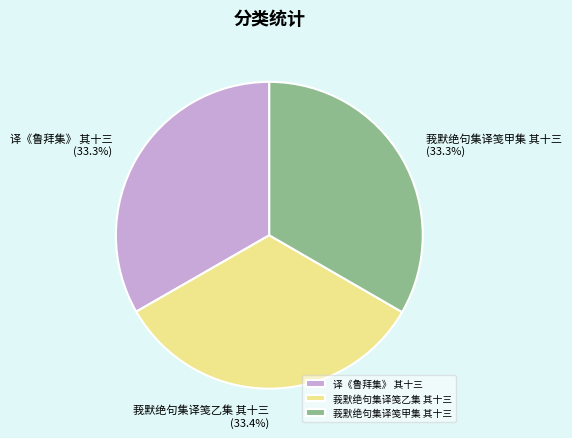

How much of the chart is everything except 译《鲁拜集》 其十三?

66.7%